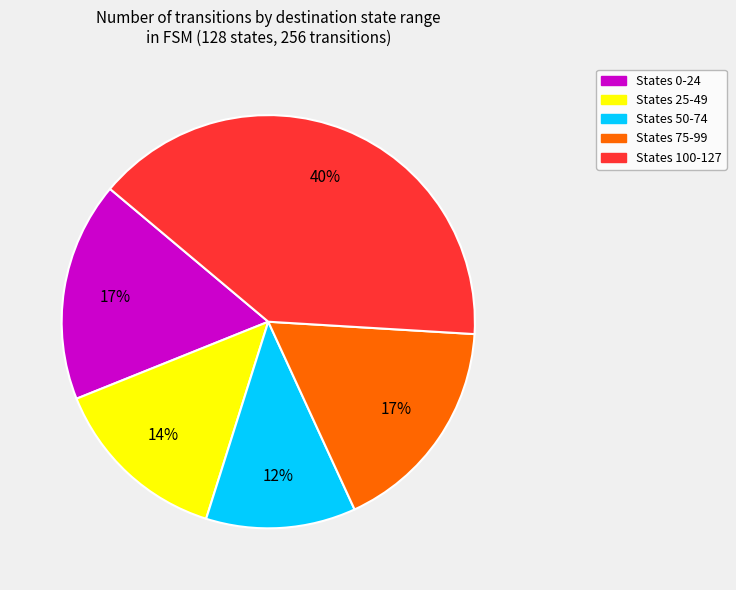

True or false: States 0-24 accounts for 17% of the total.

True